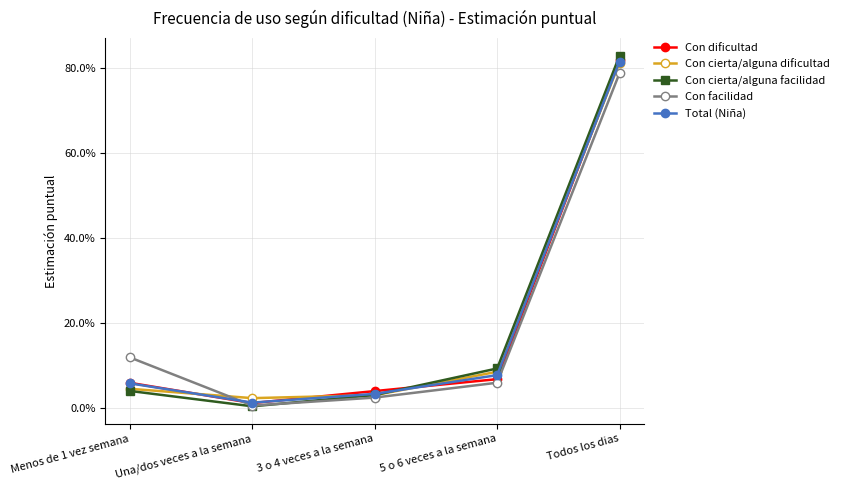

What is the total value across all series at 5 o 6 veces a la semana?

0.4